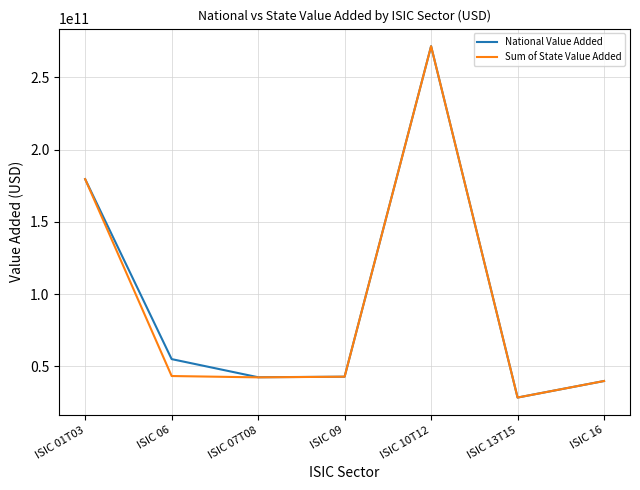

What is the spread (max minus min) of values at ISIC 09?

205720.0